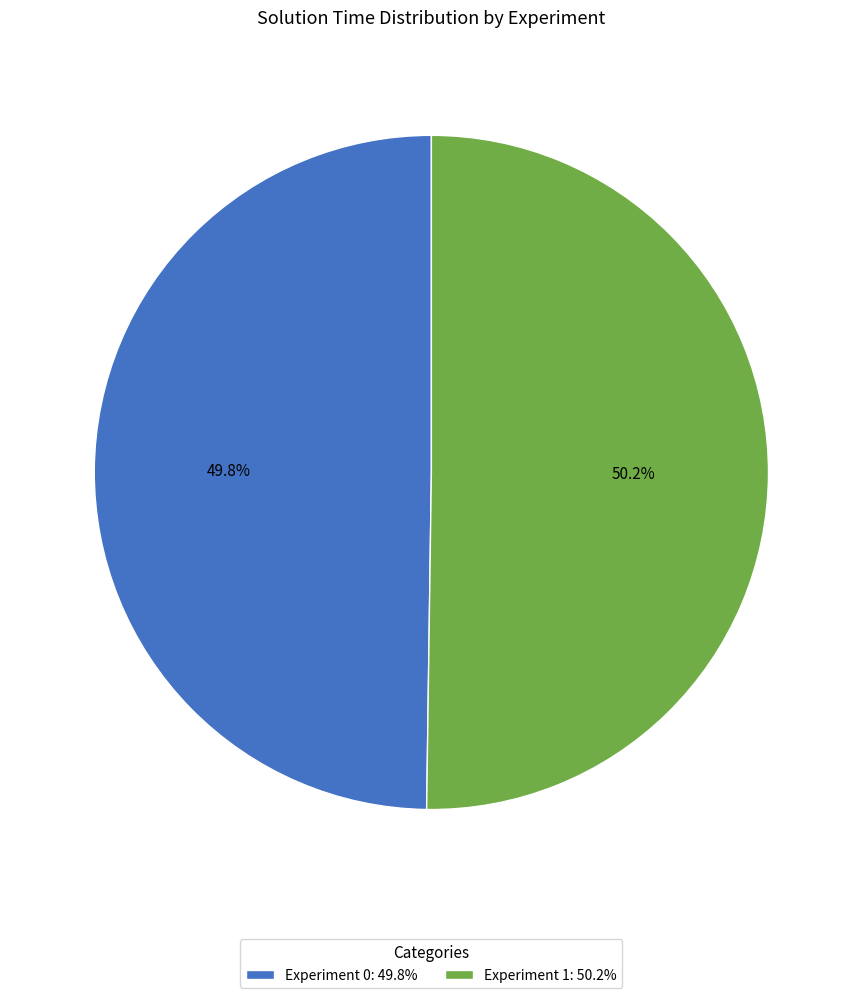

Is there a majority slice in this chart?

Yes